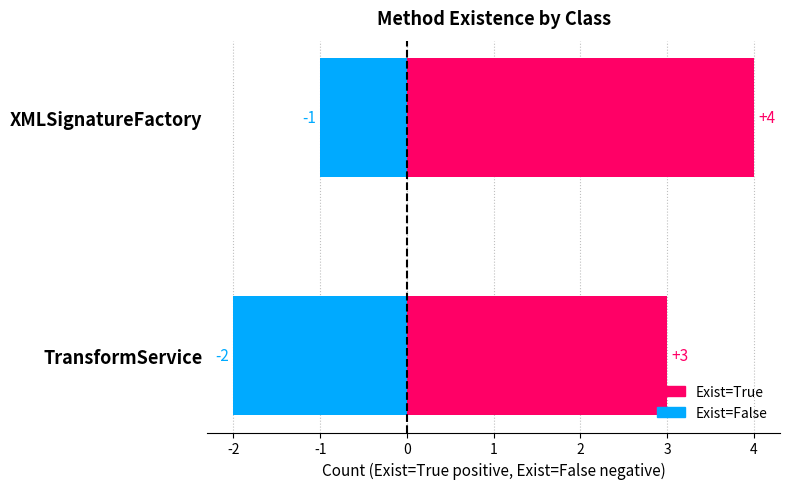

Reading left to right, transcribe all the data shown in this chart.

Exist=True: 3	4
Exist=False: -2	-1